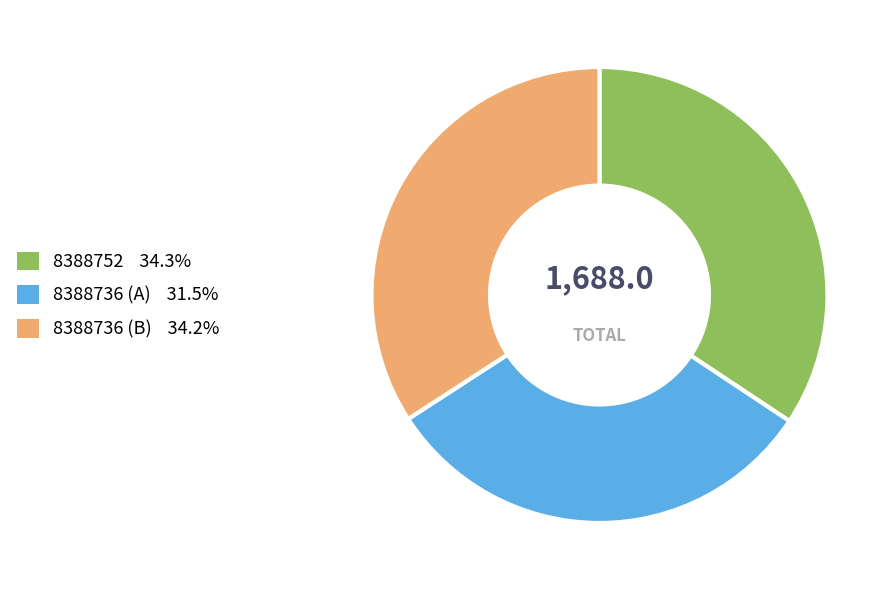

Is there a majority slice in this chart?

No